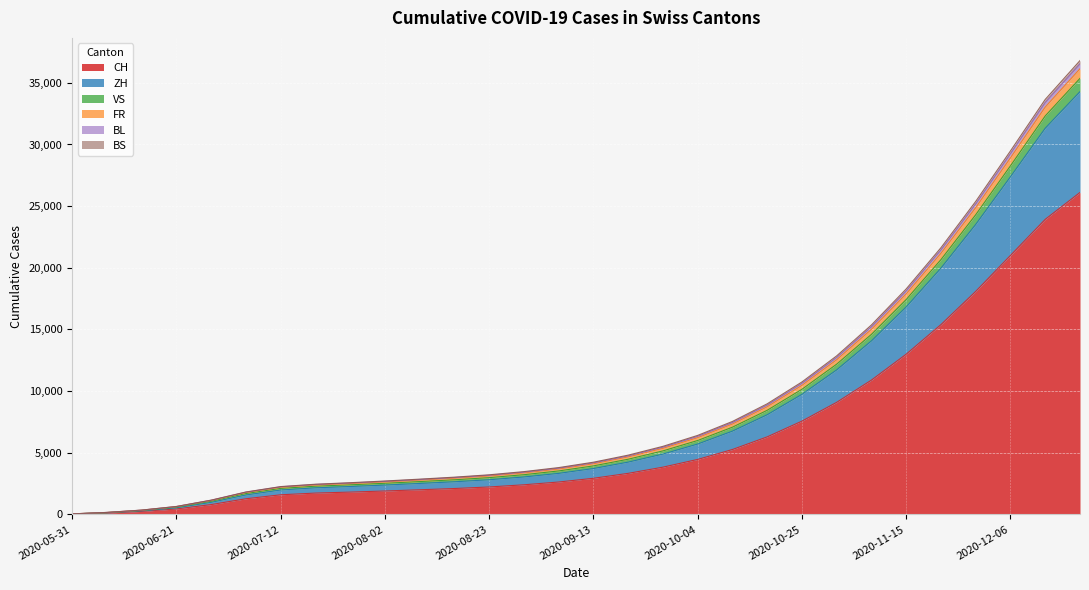

How many lines are shown in the chart?

6